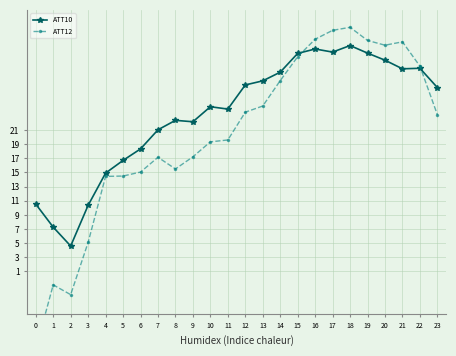

Does the chart have visible grid lines?

Yes